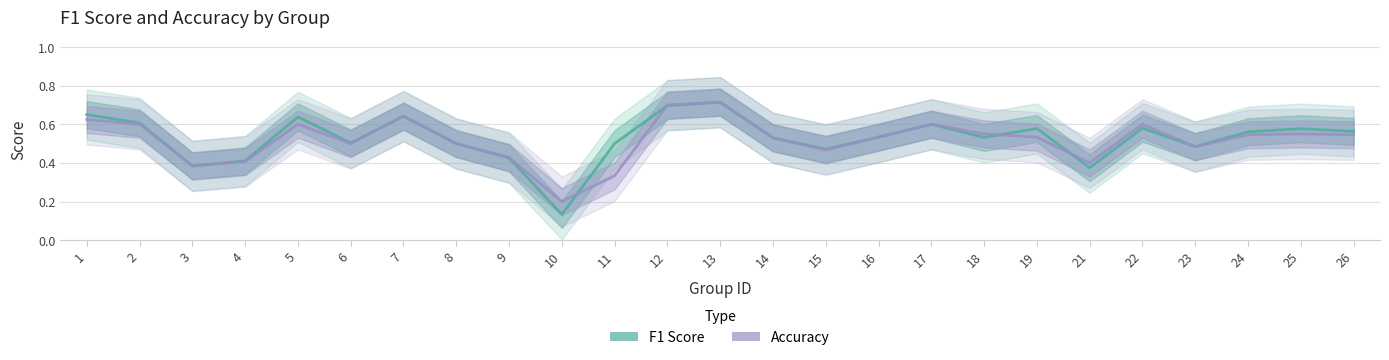

What are all the series names shown in the legend?

f1, accuracy